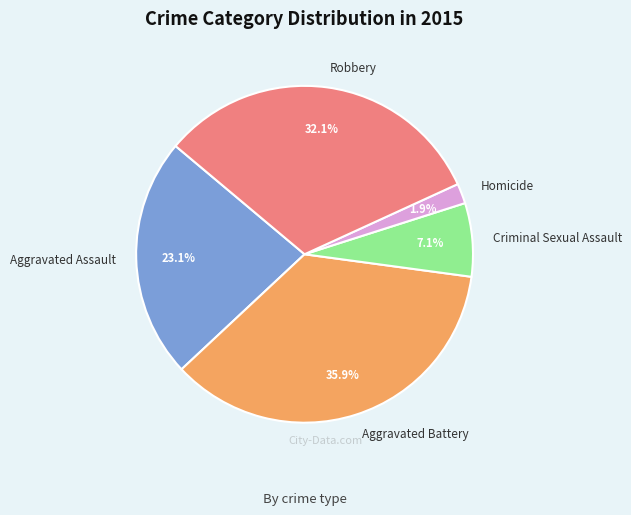

To the nearest percent, what percentage of the pie is Aggravated Battery?

36%